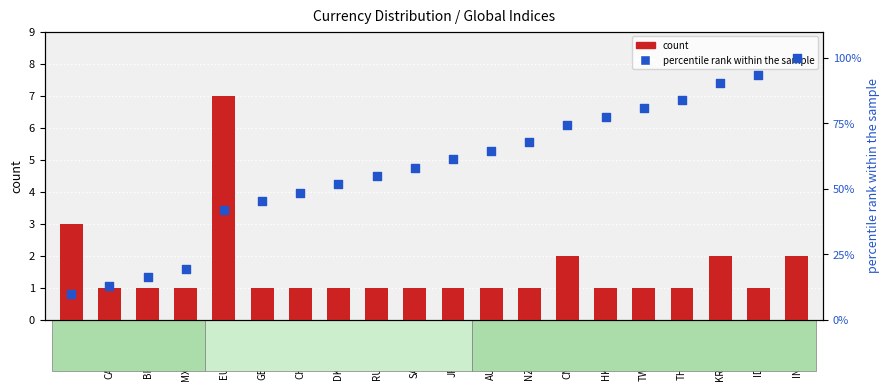

Which series contains the lowest Y value?

count